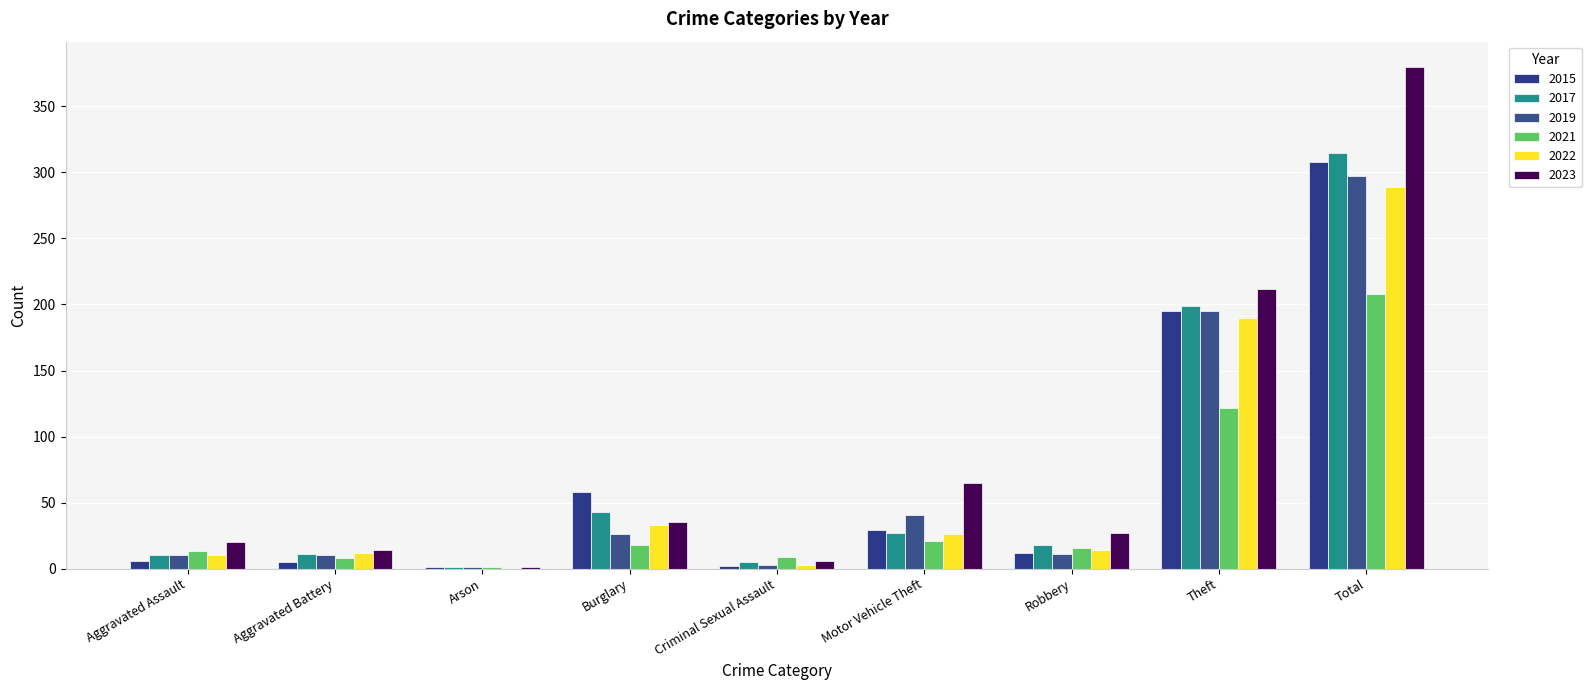

Which series has the largest total across all categories?

2023